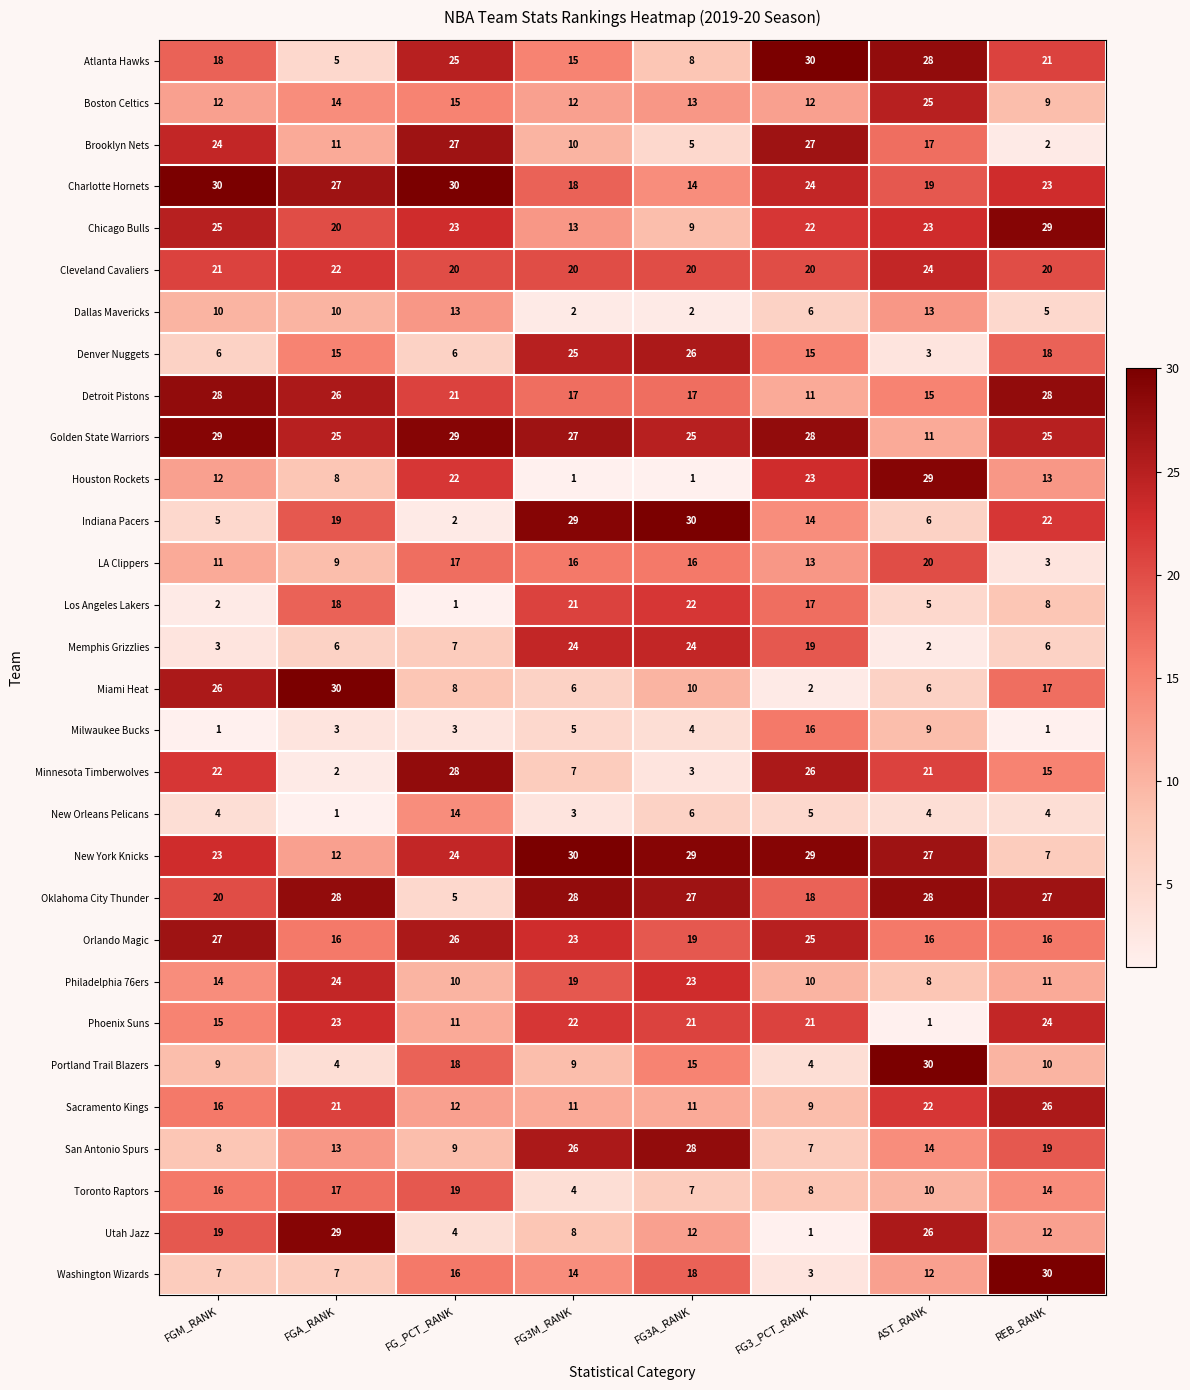

Between FG_PCT_RANK and FG3_PCT_RANK, which series saw the biggest shift?

Los Angeles Lakers